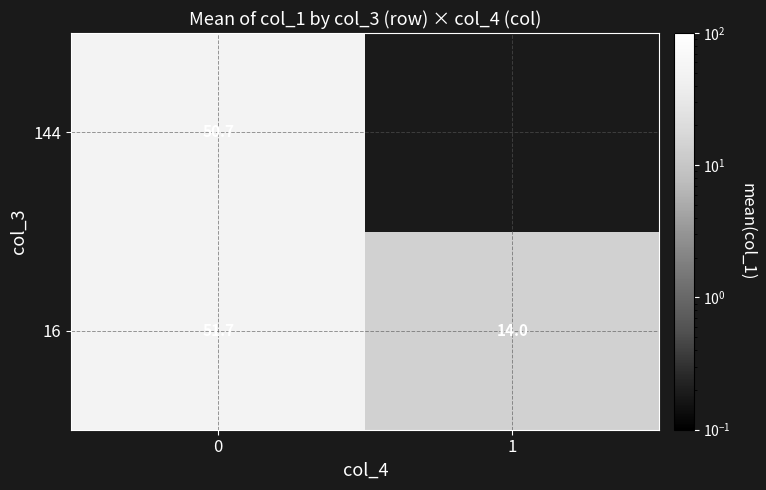

What is the minimum value shown in the chart?

14.0